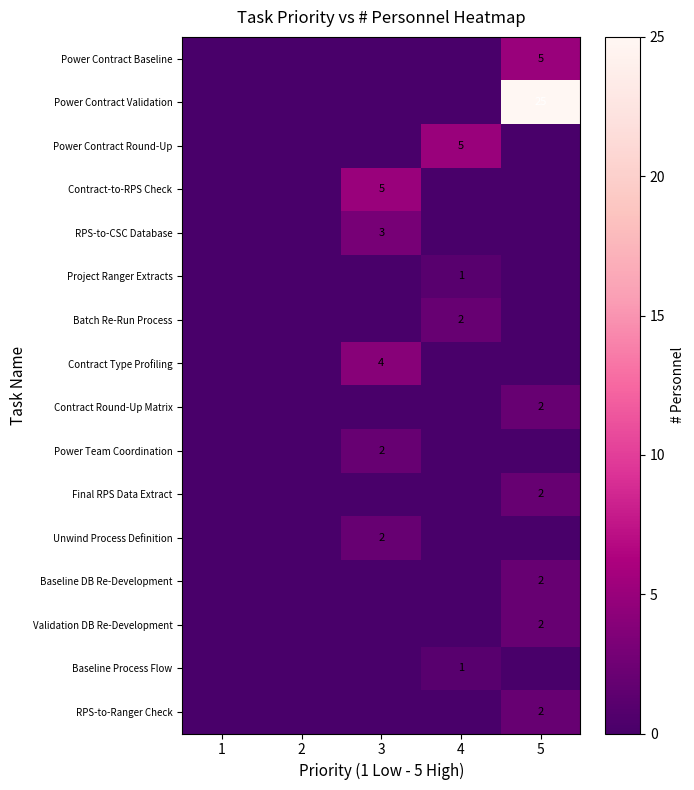

At how many categories does at least one series exceed 9?

1